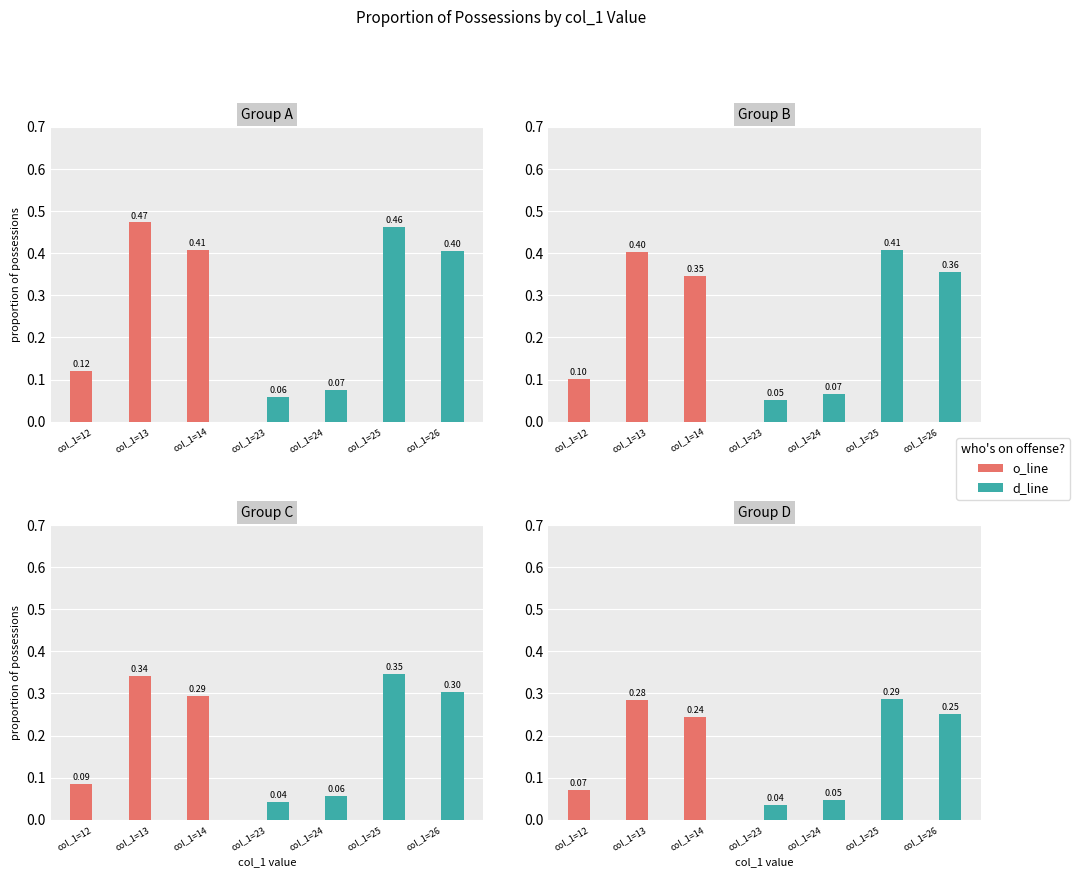

Which series has the widest spread of values?

d_line